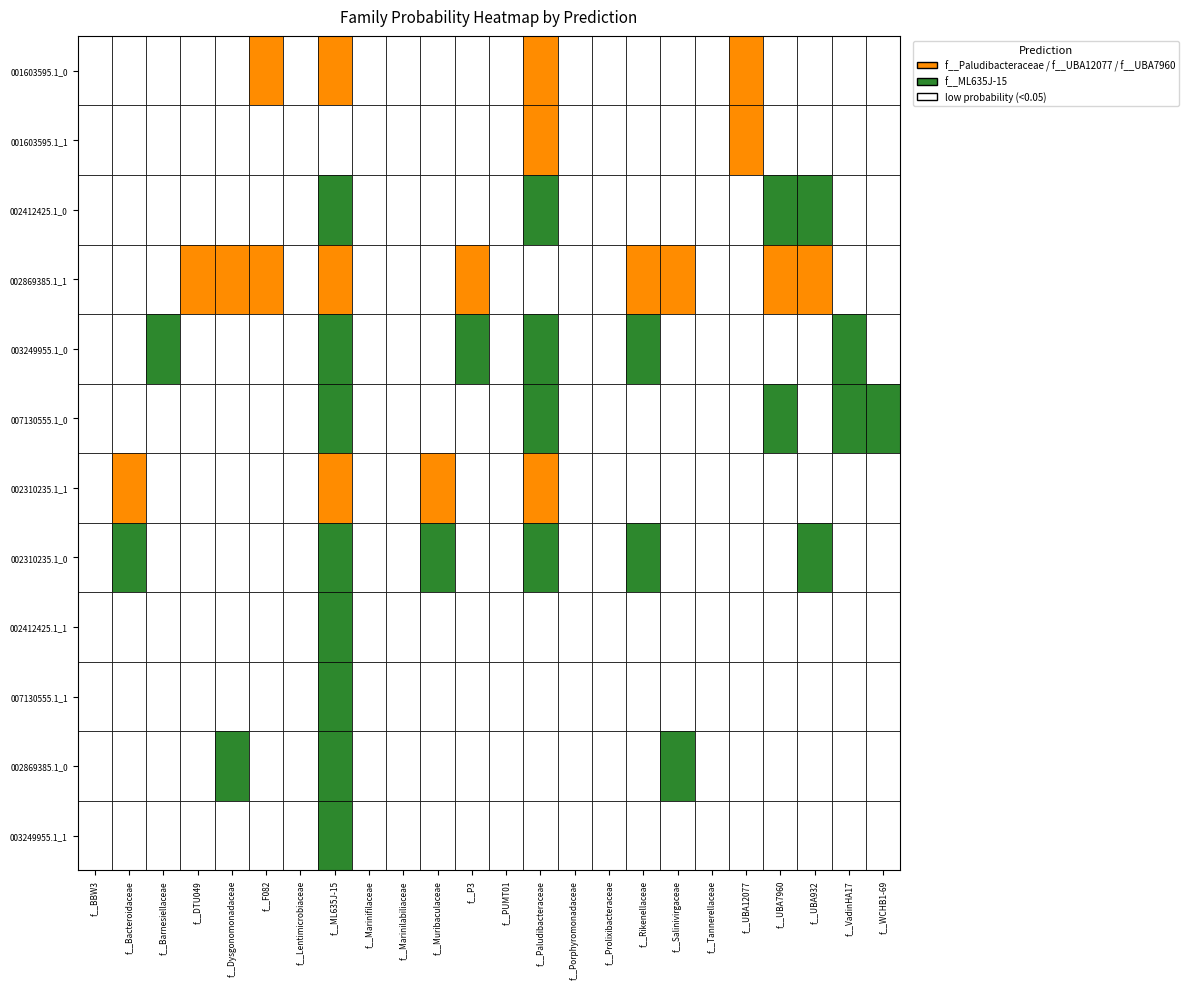

True or false: GB_GCA_007130555.1_1.fasta has a value of 0.0 at 14.

True